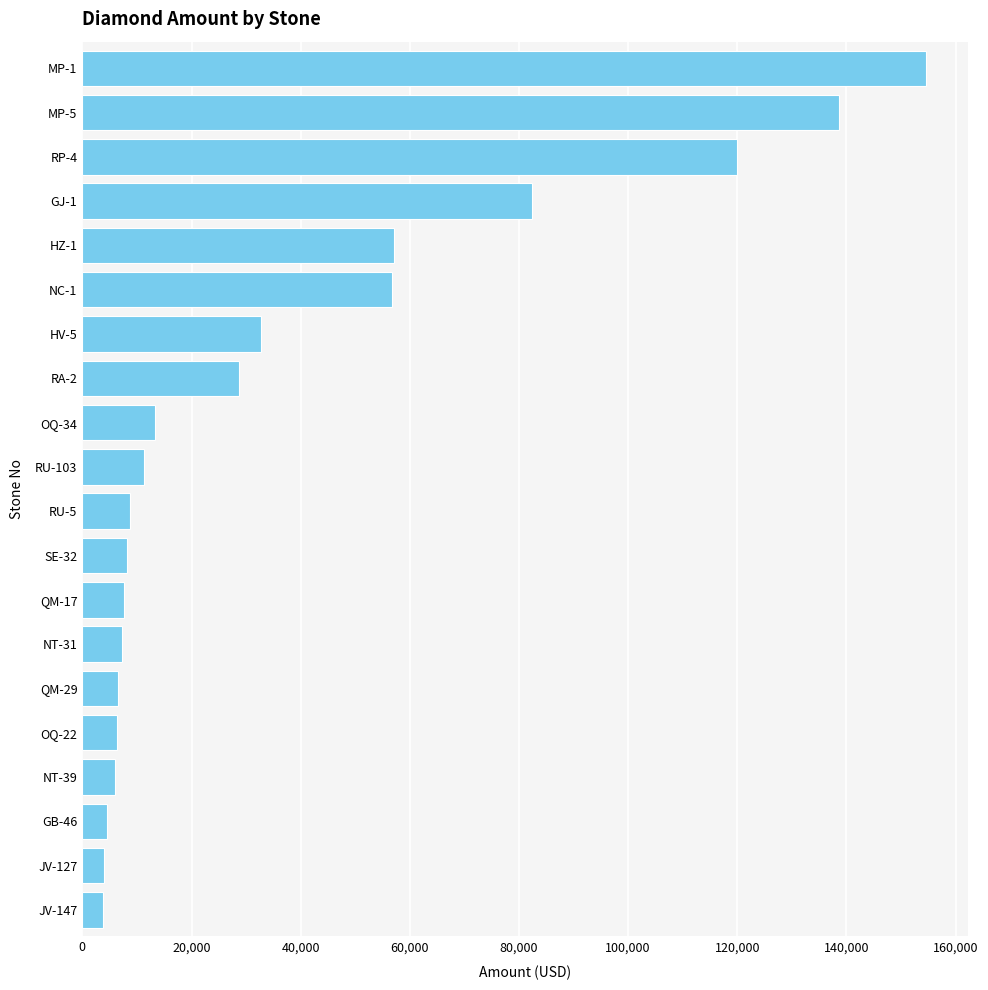

Between QM-17 and MP-5, which is larger?

MP-5